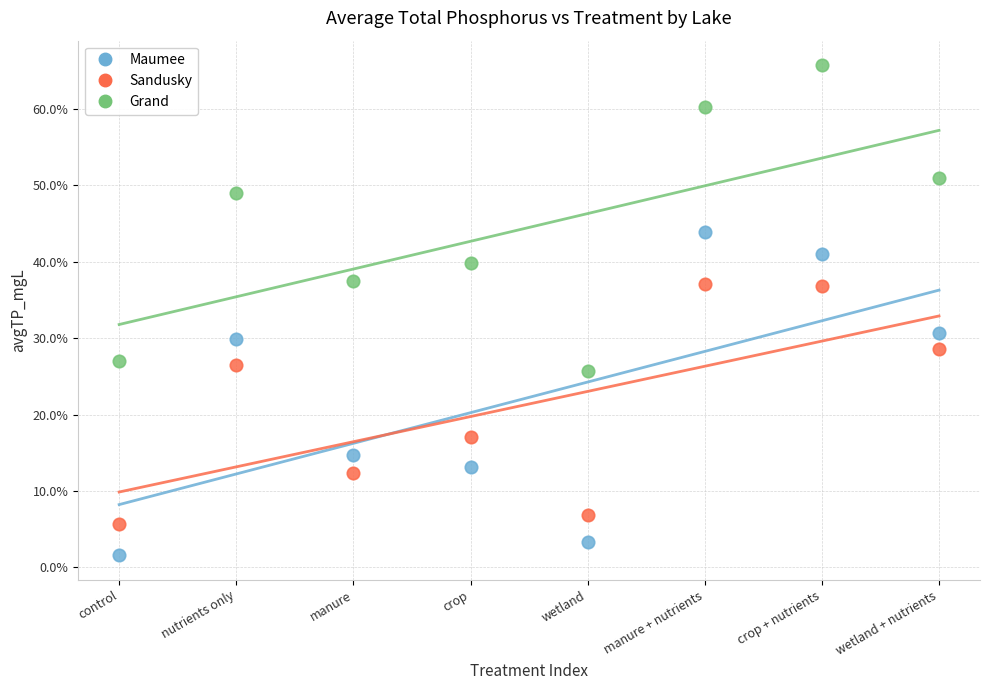

Which series contains the lowest Y value?

Maumee